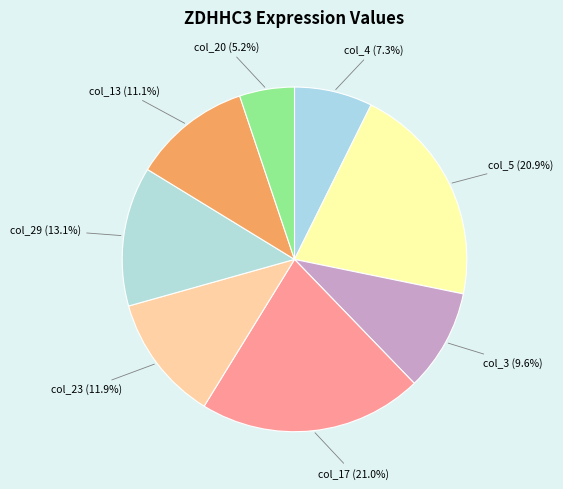

Between col_5 and col_29, which is larger?

col_5